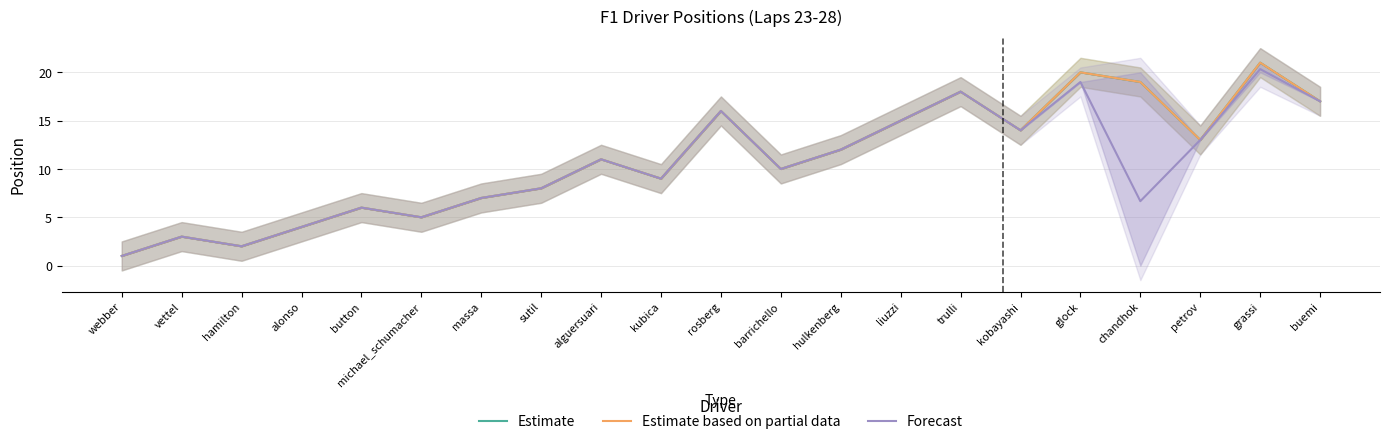

At which category does the chart reach its minimum across all series?

webber